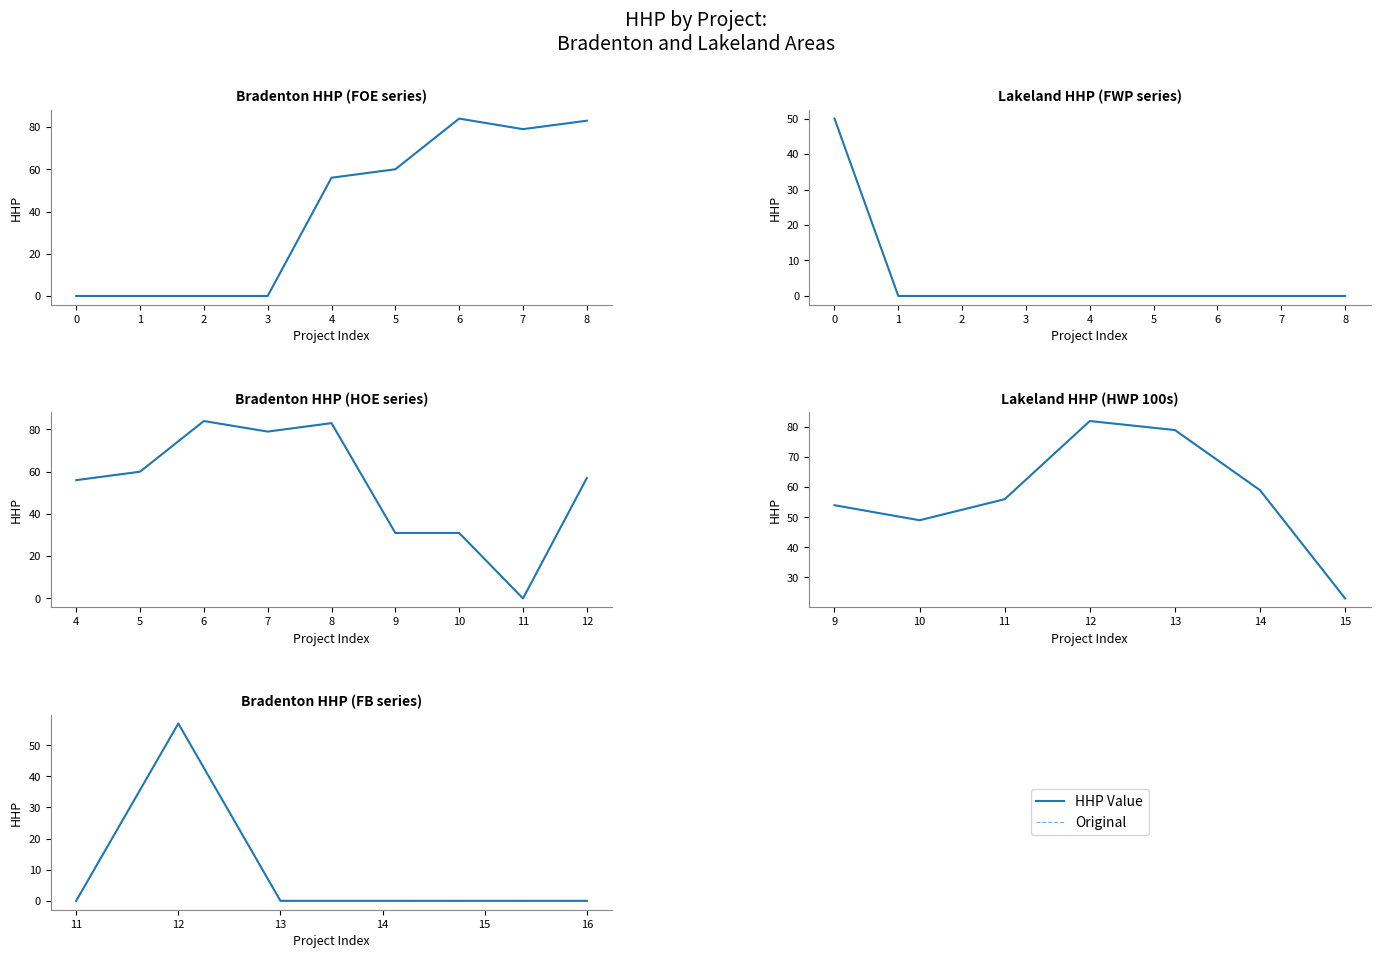

Is this an area chart (filled region under the line)?

No